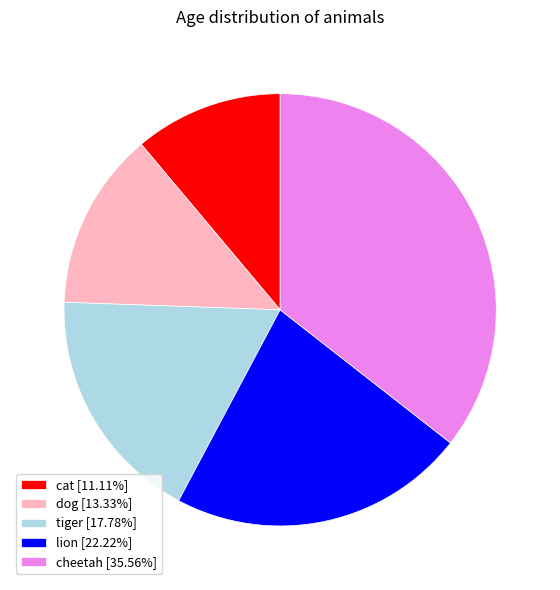

Does any single category account for the majority?

No